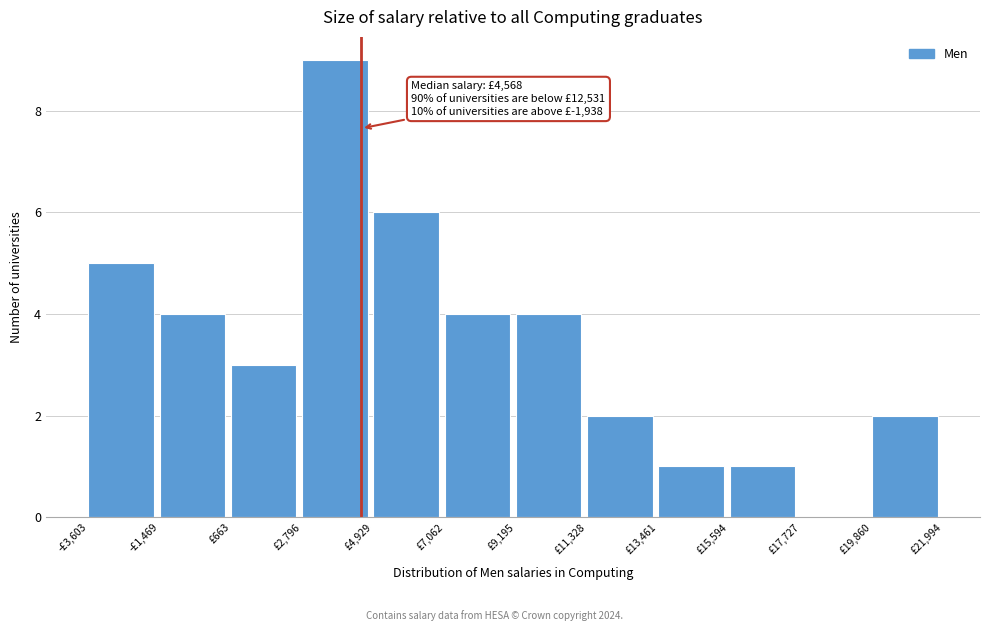

Reading left to right, transcribe all the data shown in this chart.

-£3,603=5	-£1,469=4	£663=3	£2,796=9	£4,929=6	£7,062=4	£9,195=4	£11,328=2	£13,461=1	£15,594=1	£17,727=0	£19,860=2